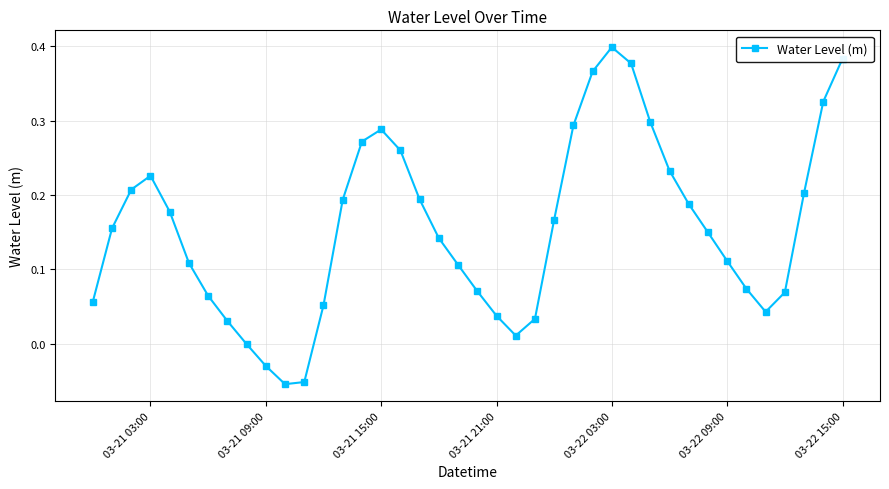

How many interior local peaks (higher than both neighbors) does the data have?

3